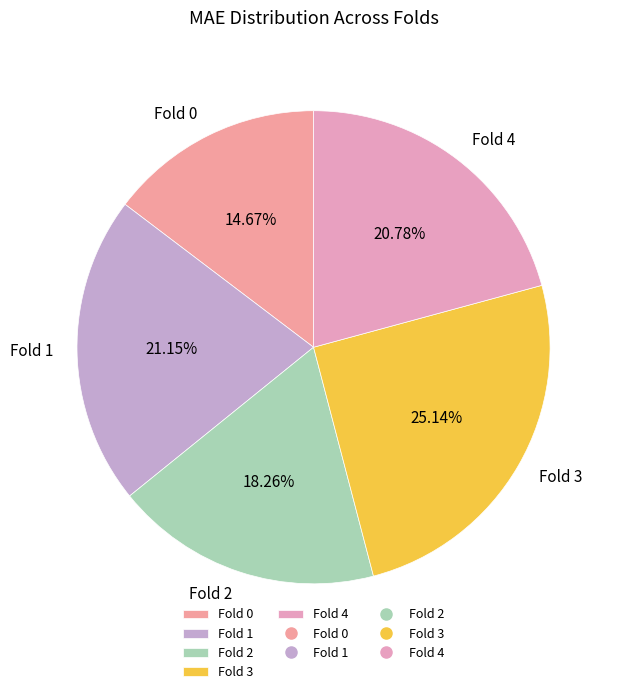

To the nearest percent, what is the average slice percentage?

20%